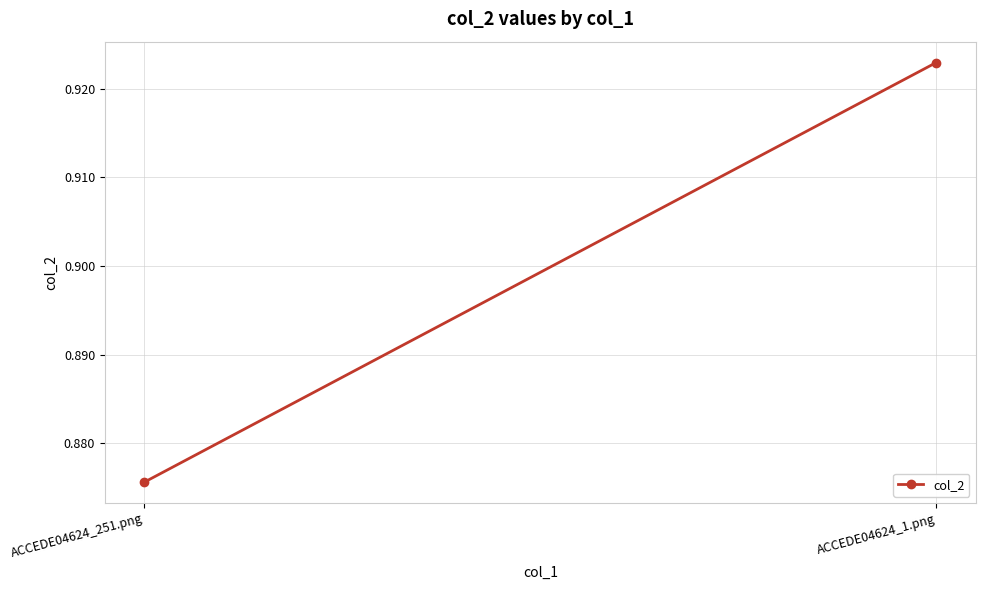

Rank the categories by value from highest to lowest.

ACCEDE04624_1.png, ACCEDE04624_251.png